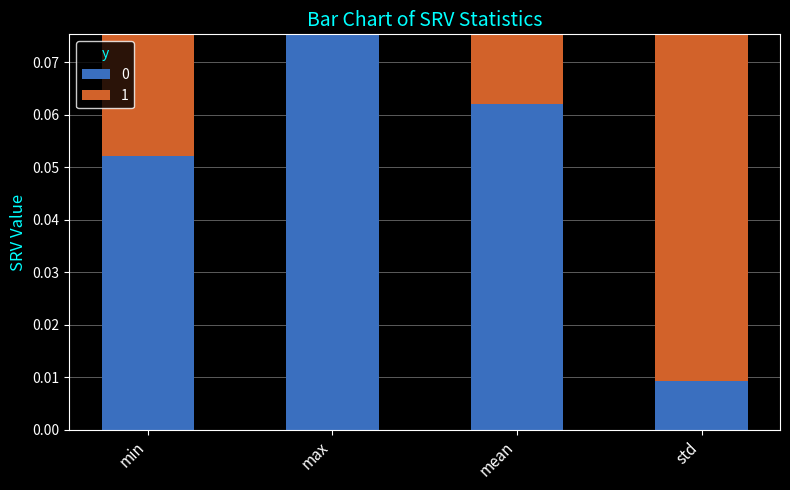

At which label does 0 reach its peak?

max